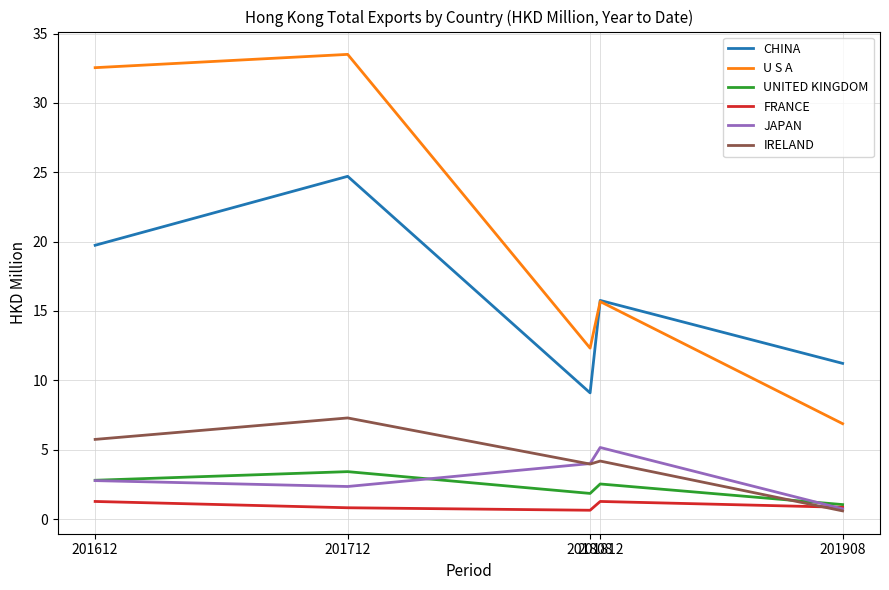

True or false: U S A and IRELAND cross at least once.

False